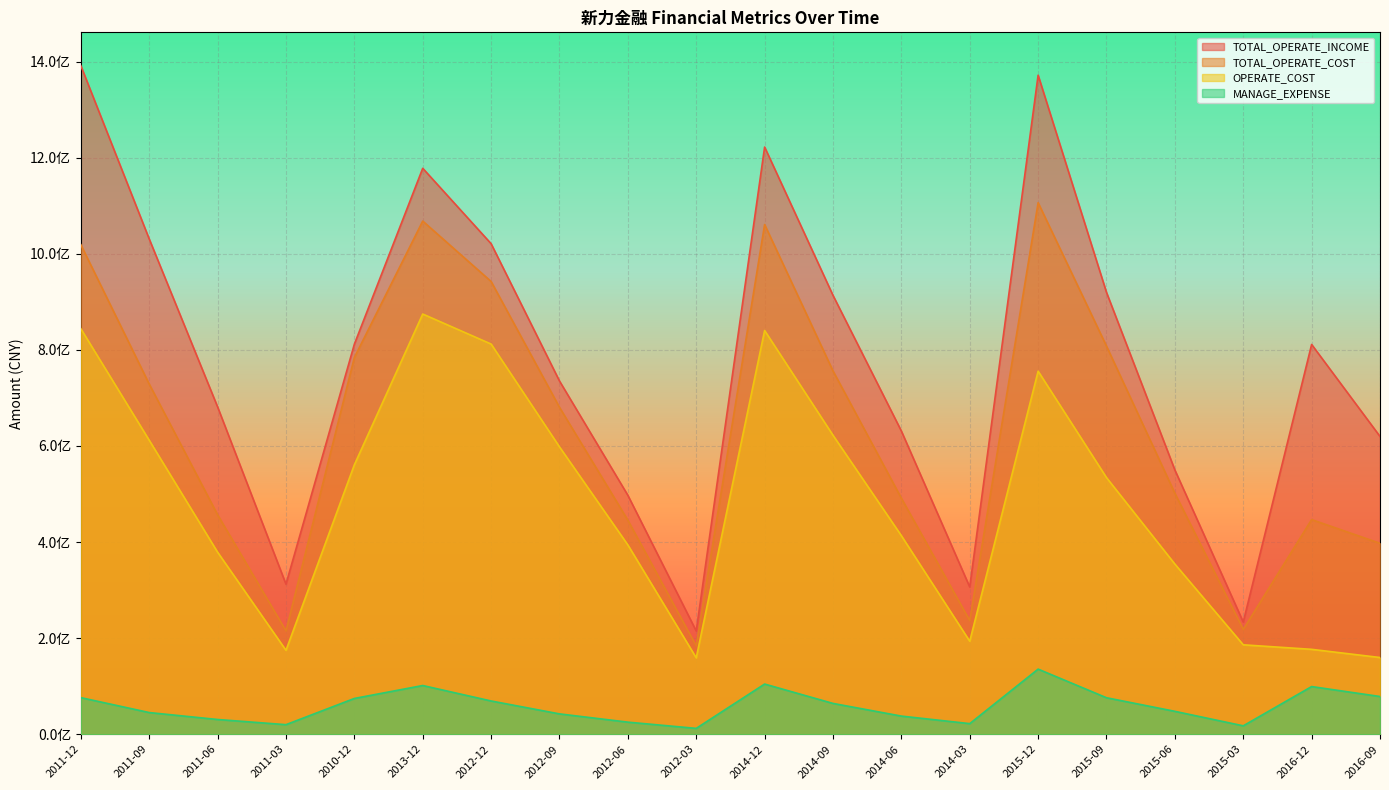

The OPERATE_COST series shows 678661931.2 at 2014-06. True or false?

False